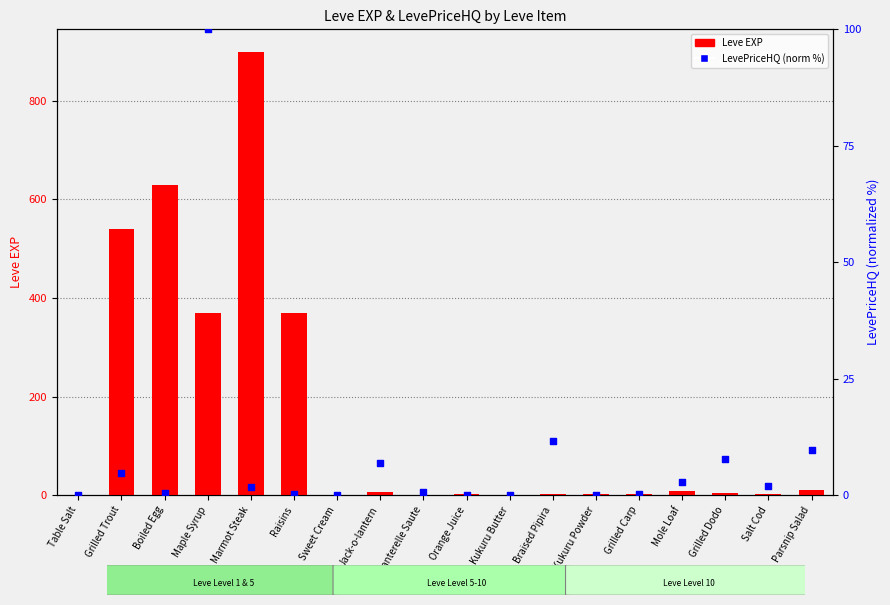

What is the change in value from Raisins to Salt Cod?

-367